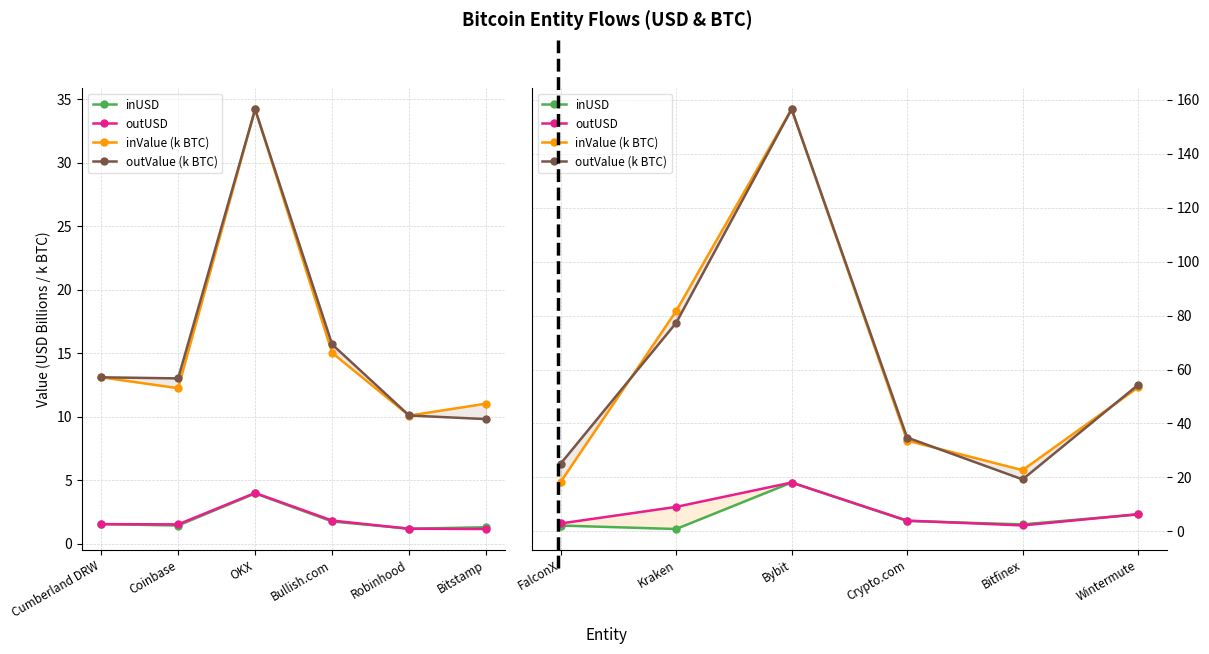

Count the number of data series in this chart.

4